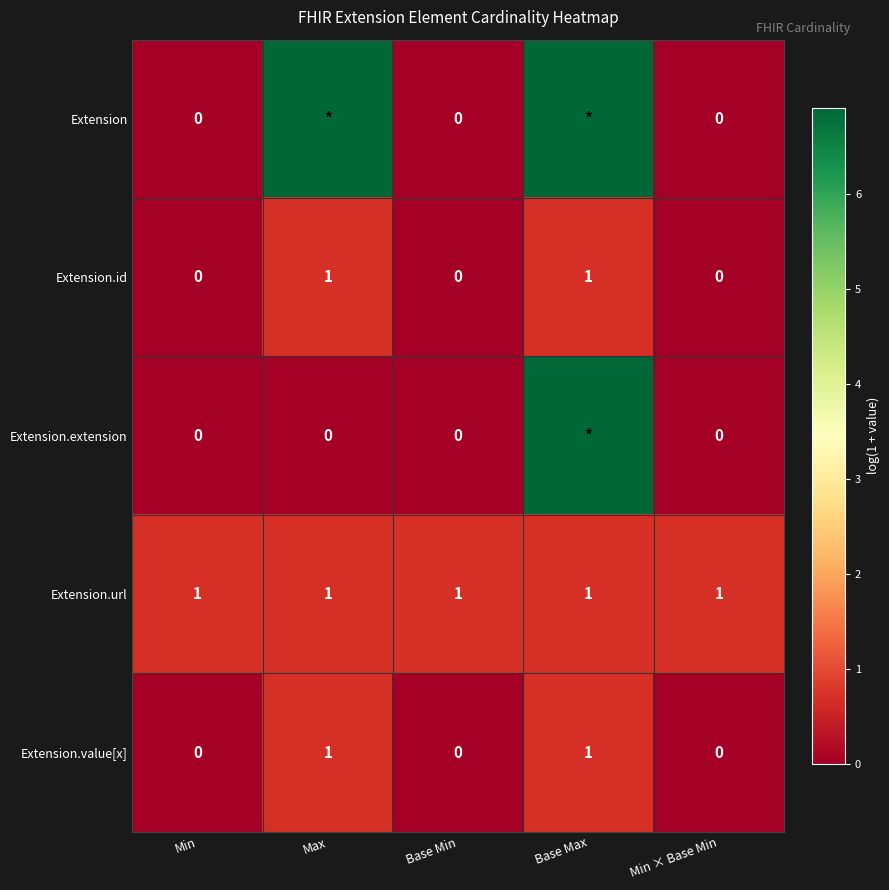

What is the spread (max minus min) of values at Min?

1.0